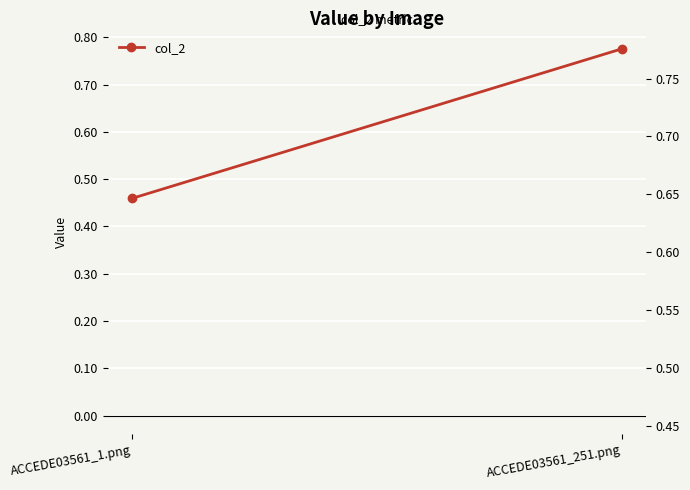

How many lines are shown in the chart?

1